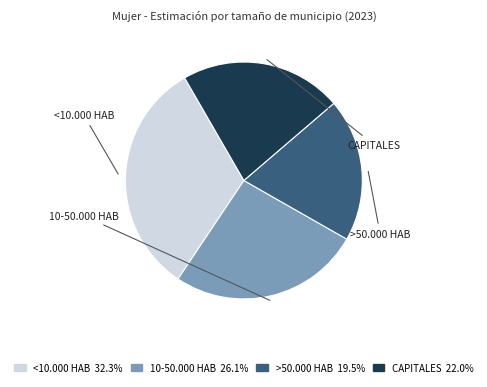

Is there a majority slice in this chart?

No